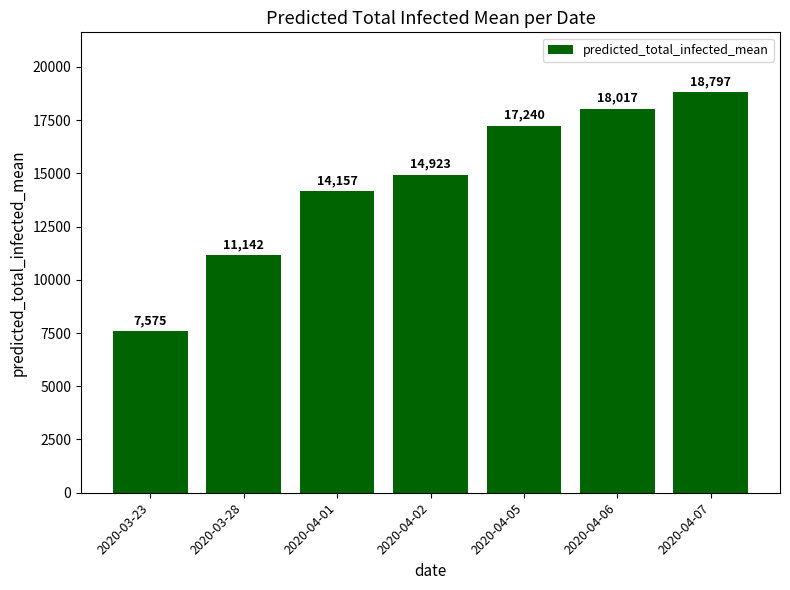

Does the chart contain stacked bars?

No